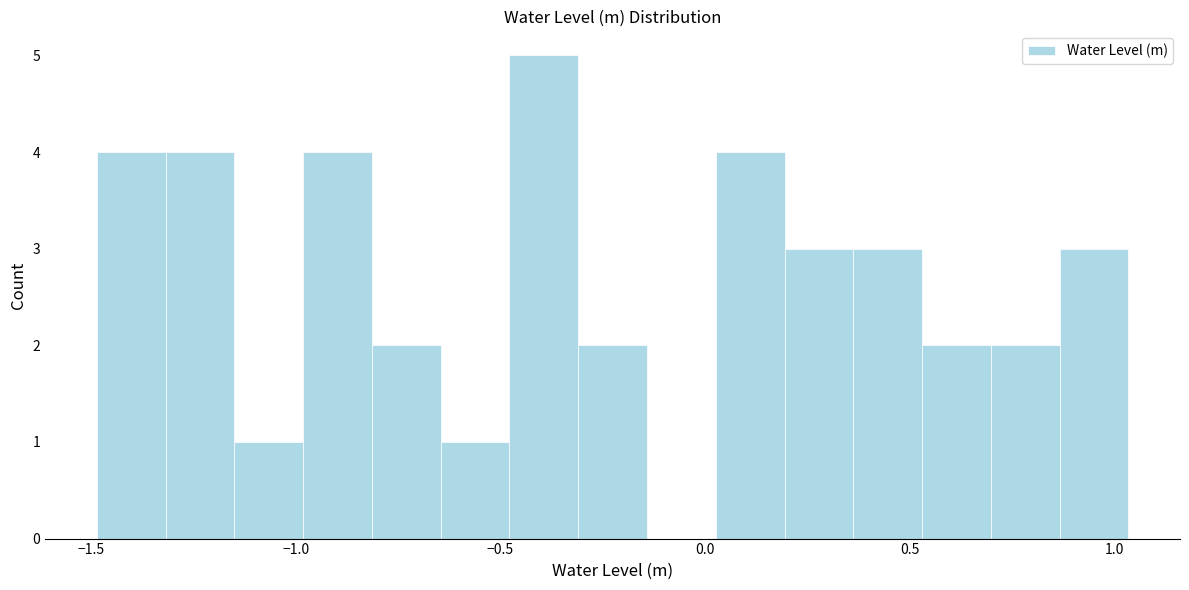

Read against the x-axis, roughly where is the centre of the tallest bar?

-0.40